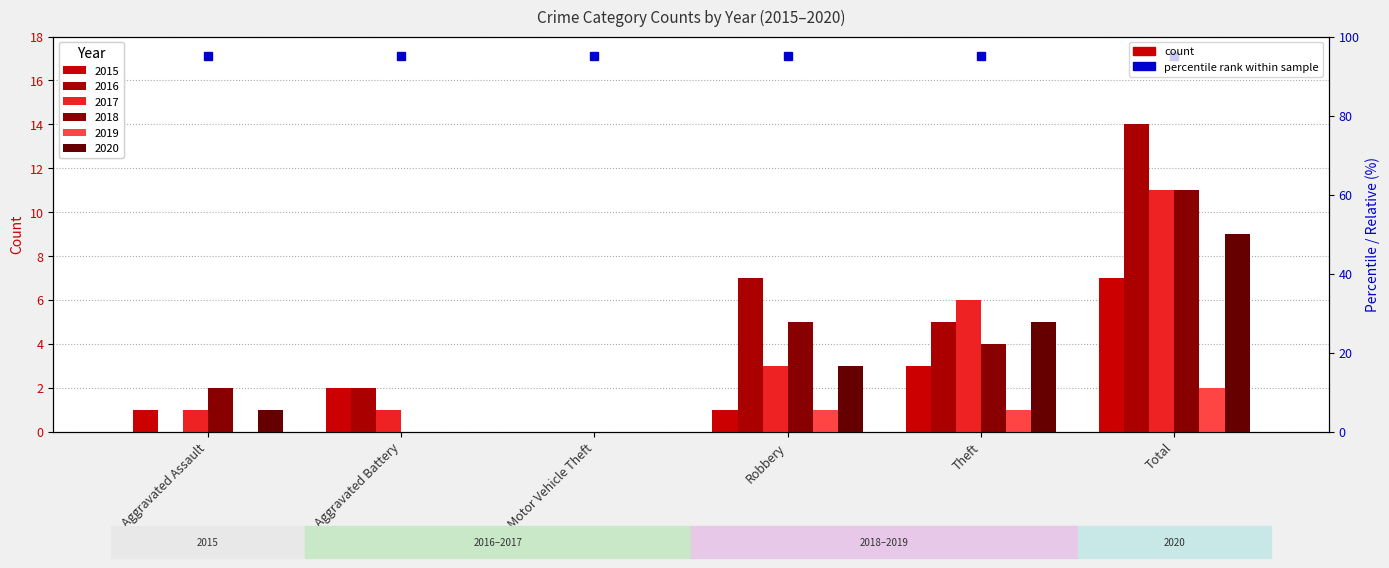

How many values in the 2018 series are below 4?

3